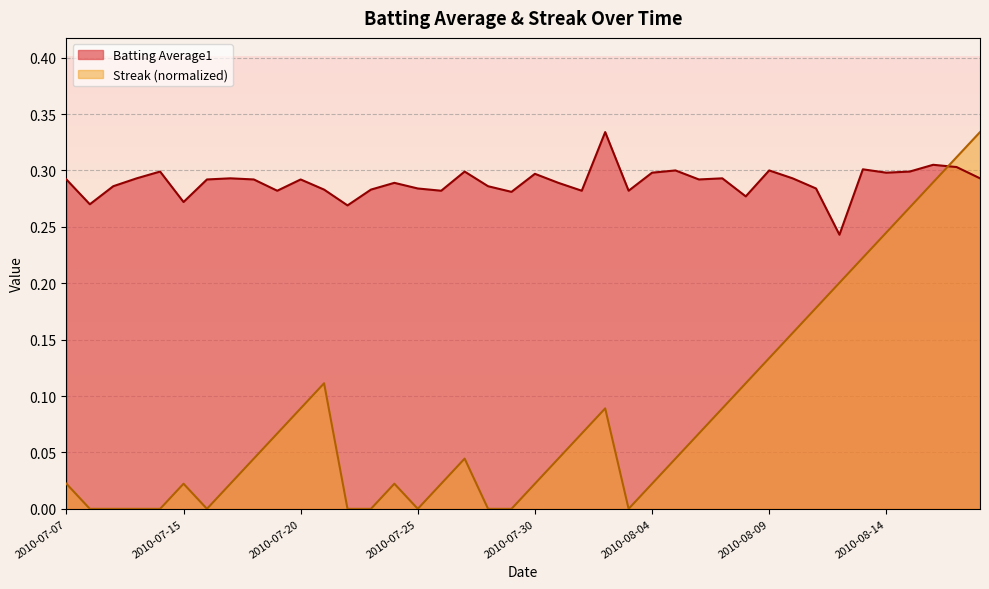

How many interior local peaks does the Streak series have?

5